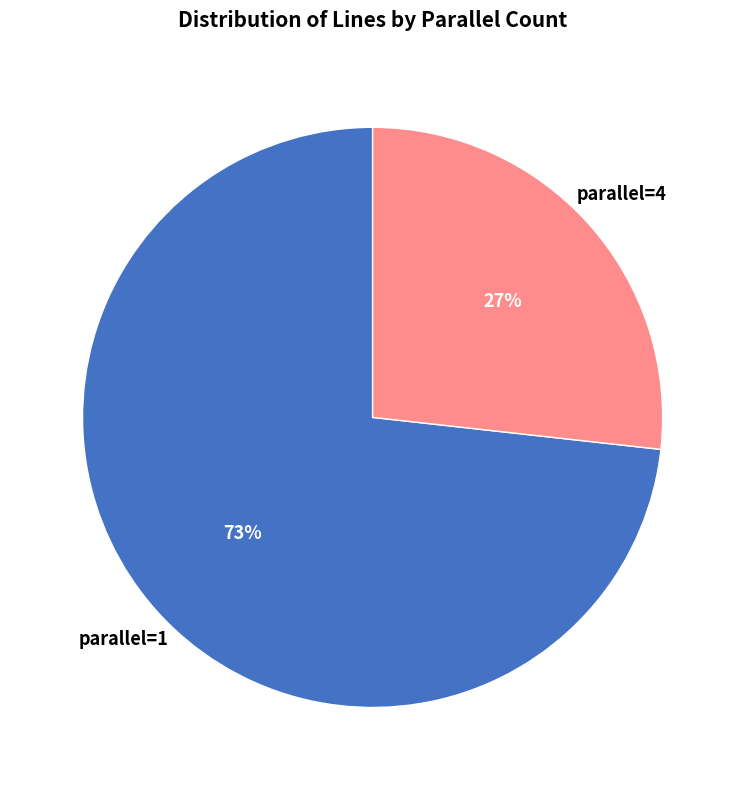

Count the number of slices in the pie.

2